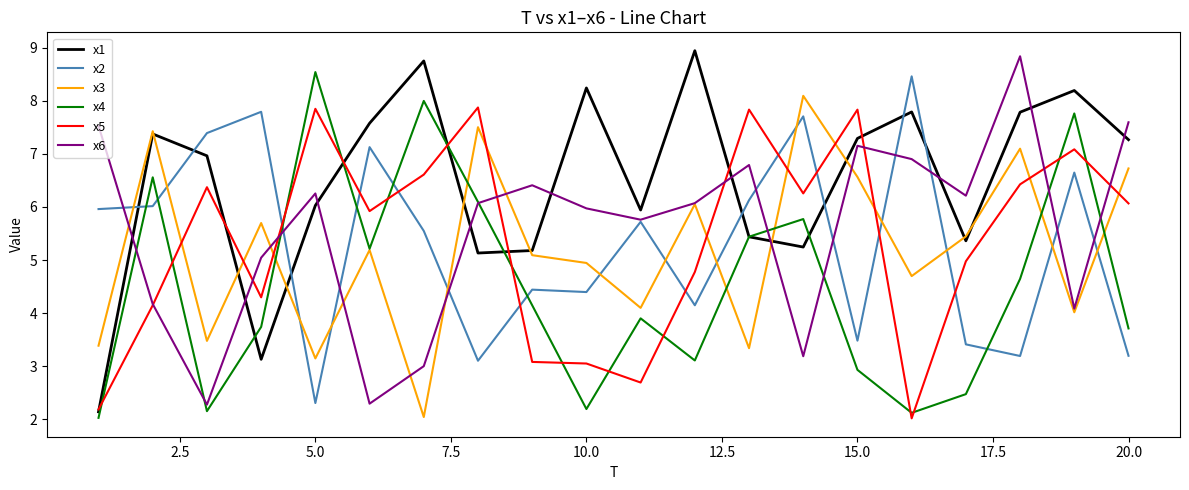

Which series ends up on top after the final intersection of x5 and x4?

x5